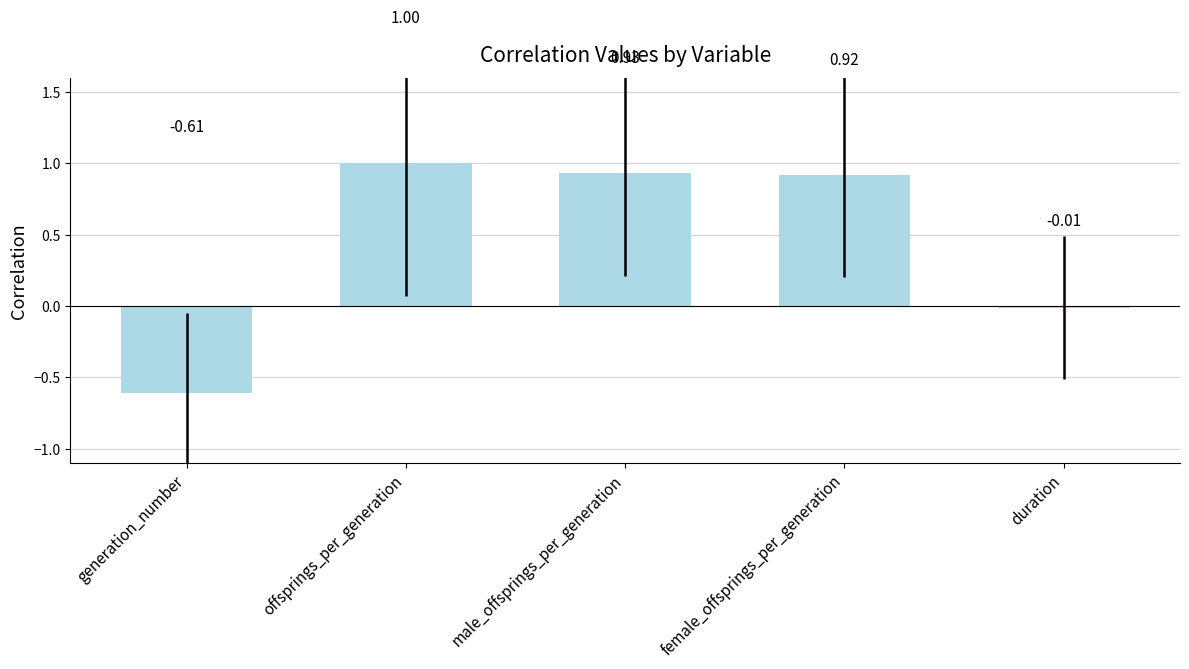

Rank the categories by value from lowest to highest.

generation_number, duration, female_offsprings_per_generation, male_offsprings_per_generation, offsprings_per_generation